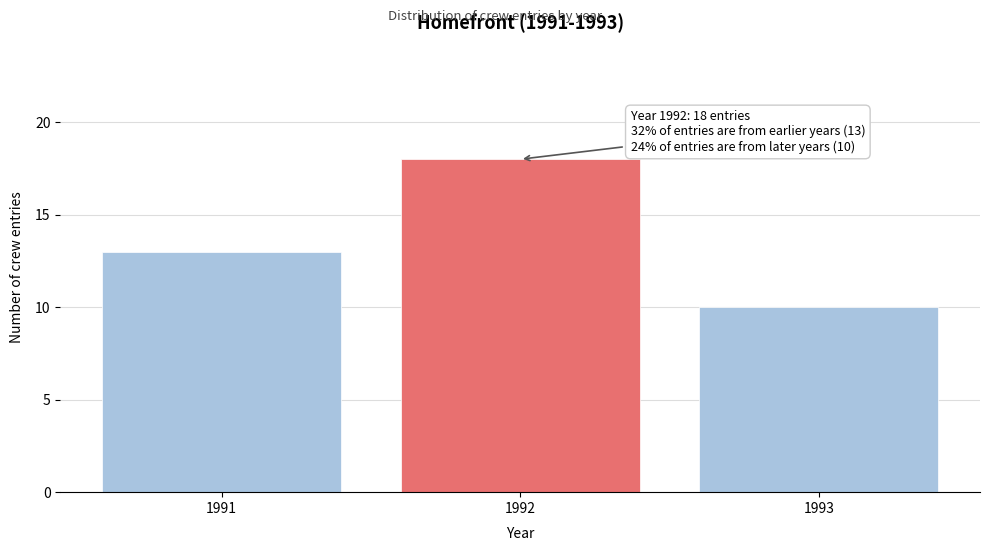

Reading left to right, what are all the values shown in this chart?

13	18	10